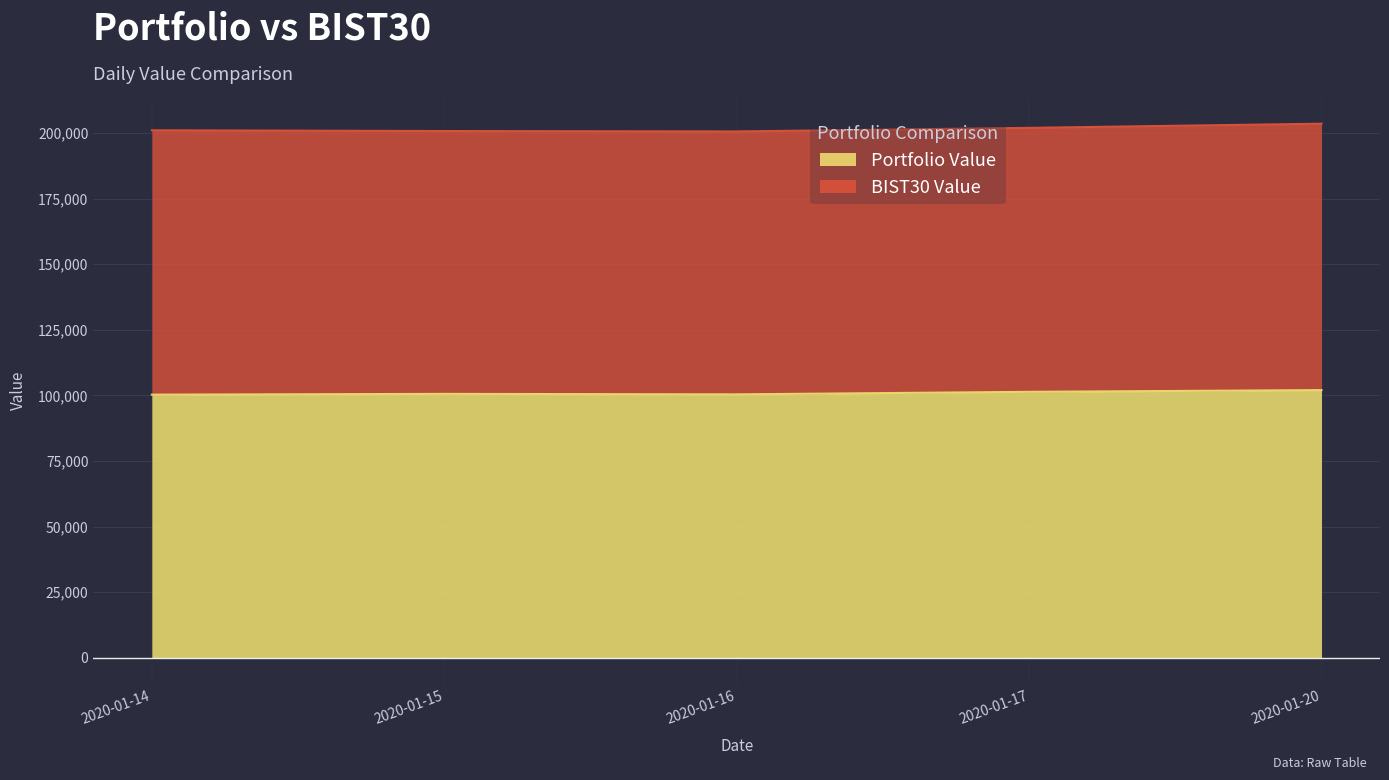

Which category has the lowest value across all series?

2020-01-14